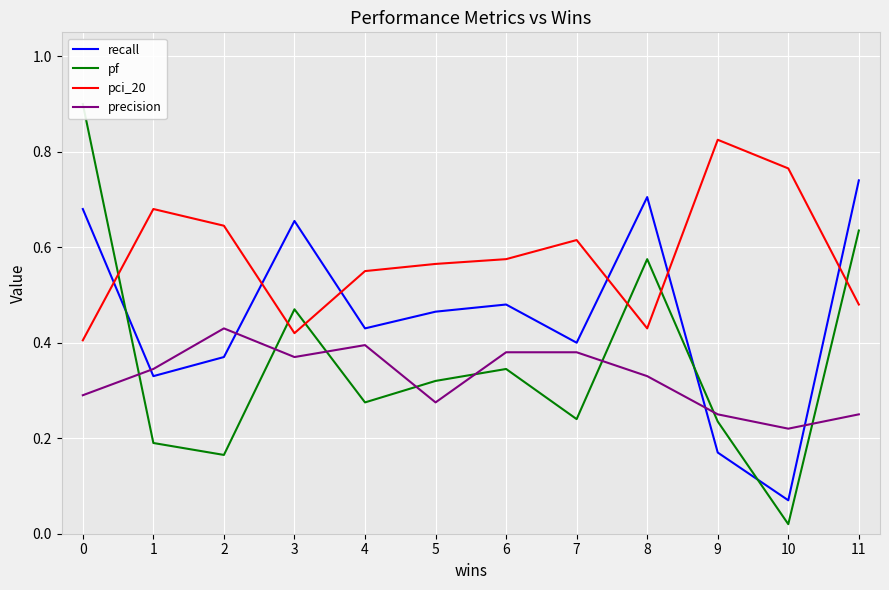

Count the number of data series in this chart.

4